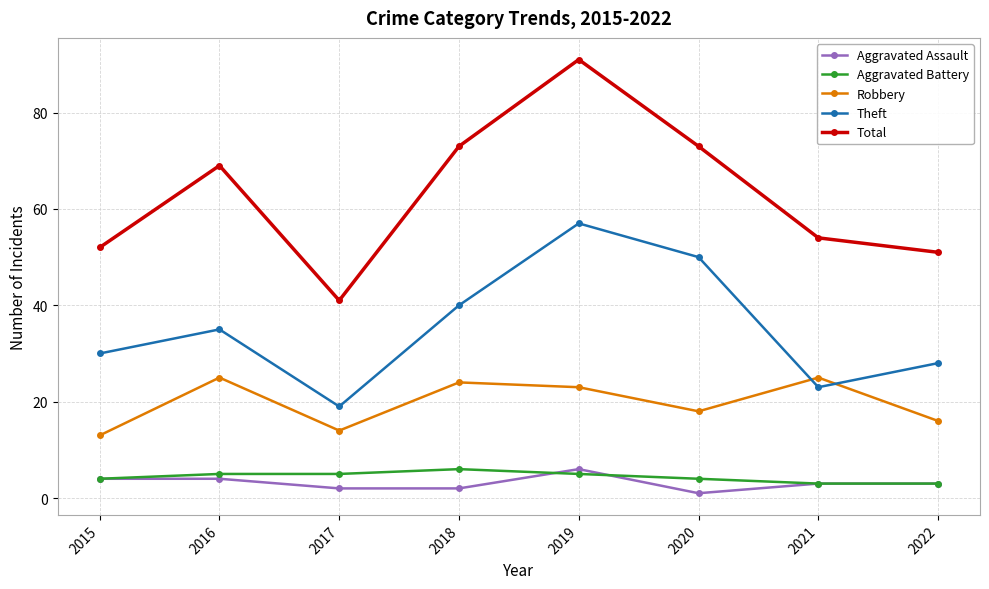

Which series changed the most between 2017 and 2020?

Total